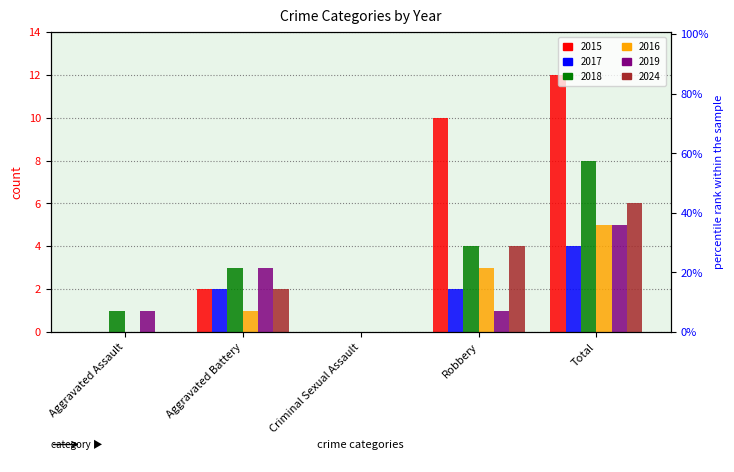

Which series has the largest range (max minus min)?

2015